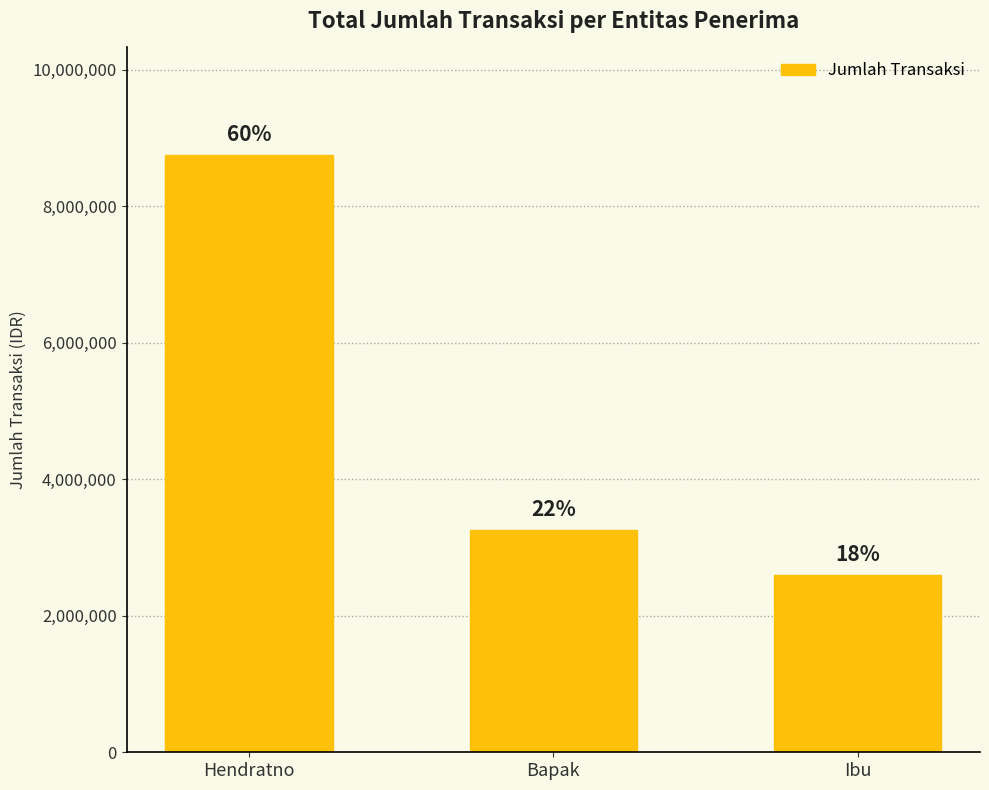

What is the difference between the maximum and minimum values?

6150000